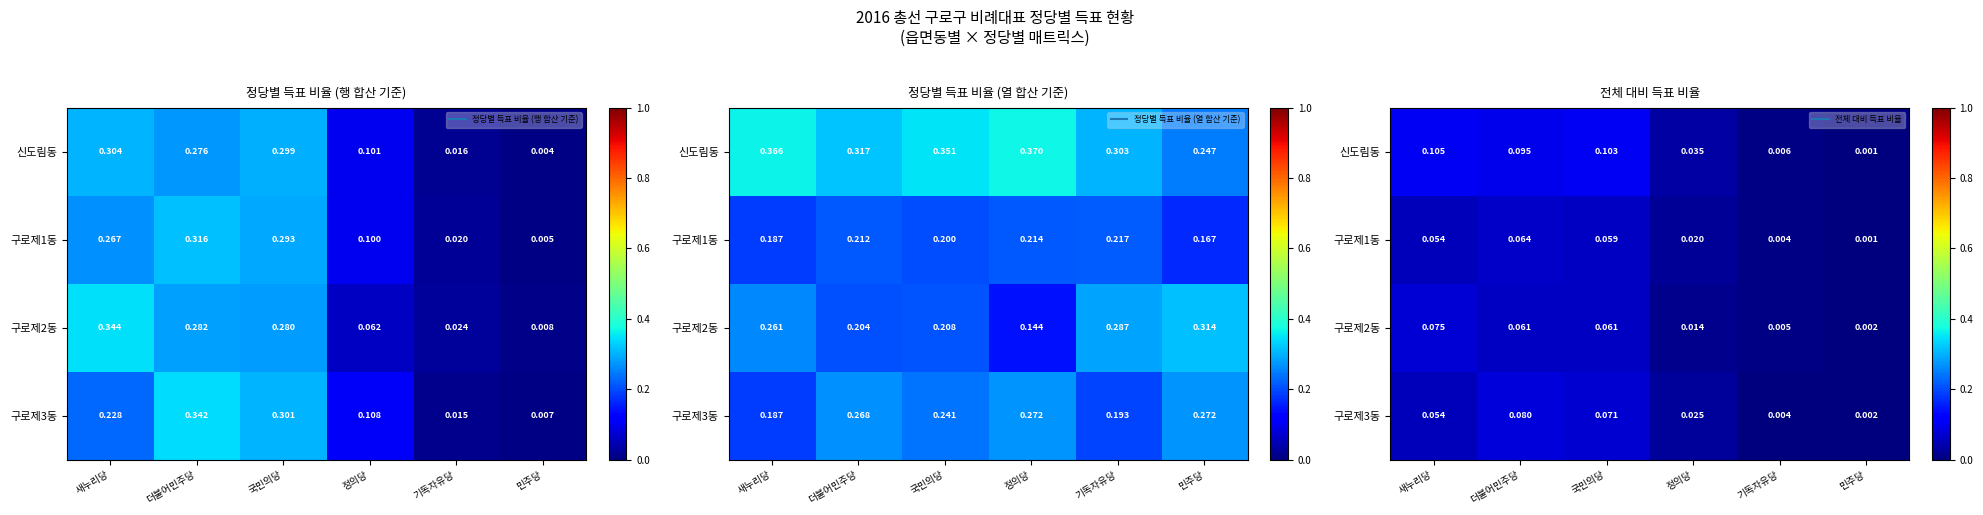

Which series has the largest total across all categories?

신도림동